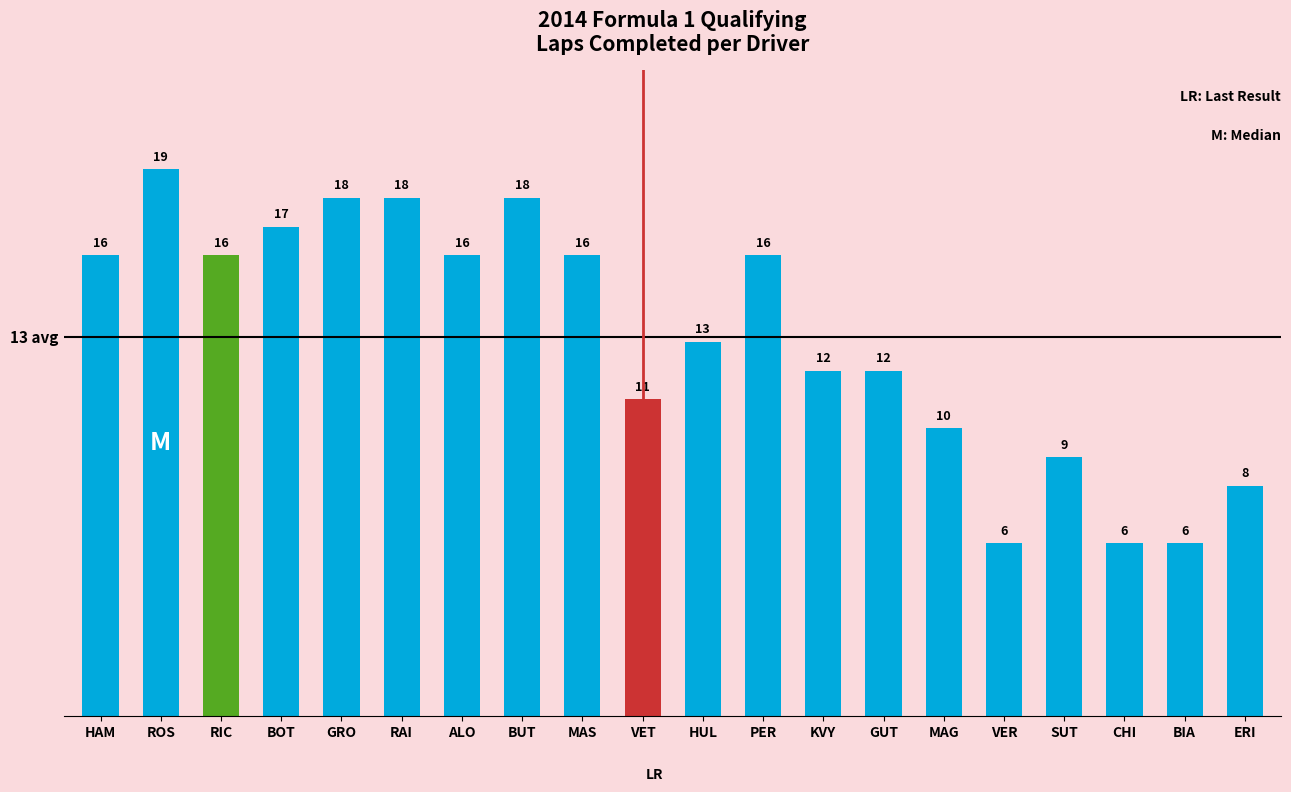

Is it true that the value at GRO is 11?

False